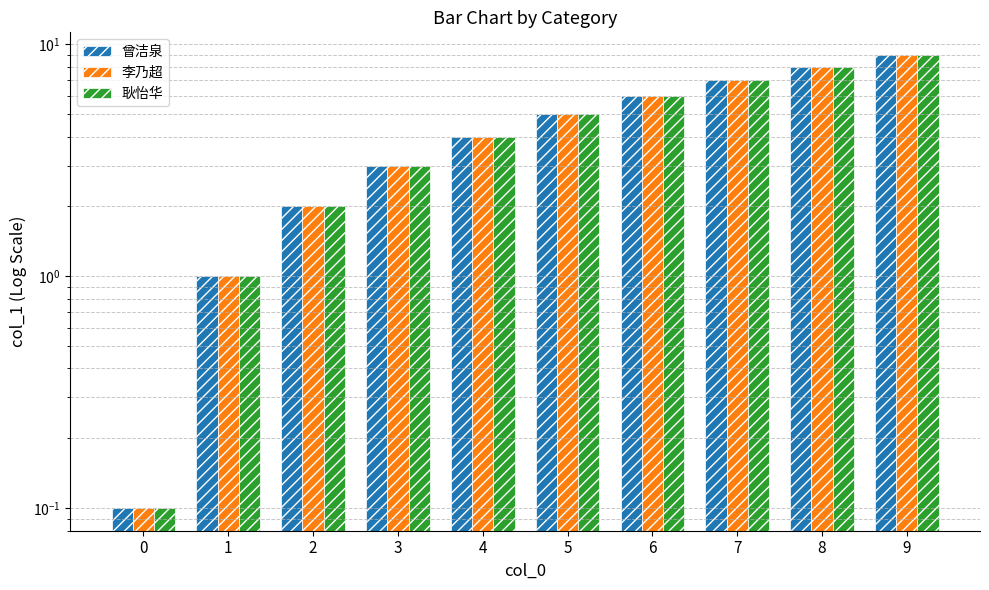

How many 曾洁泉 values are between 2 and 7?

6